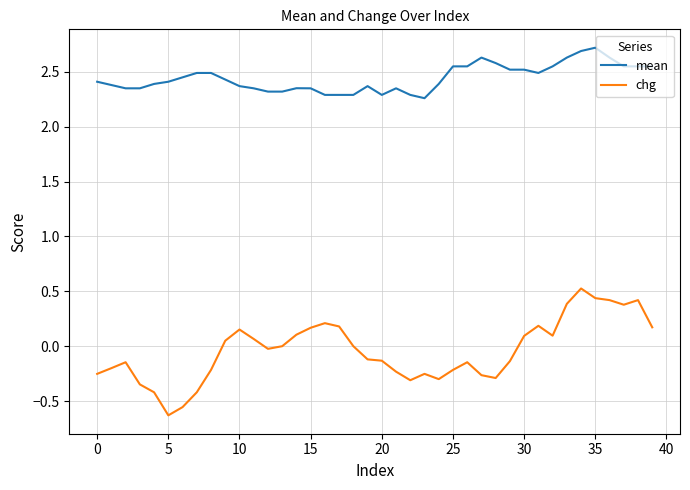

Which series has the largest total across all categories?

mean